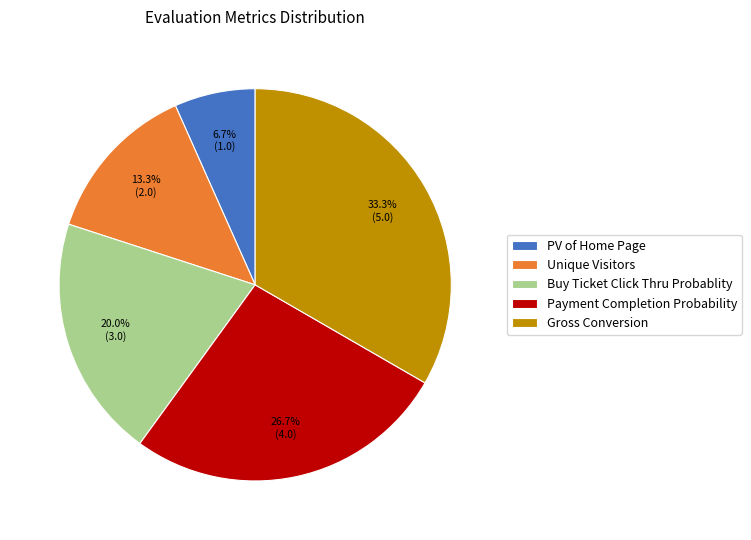

What is the smallest slice in the pie chart?

PV of Home Page